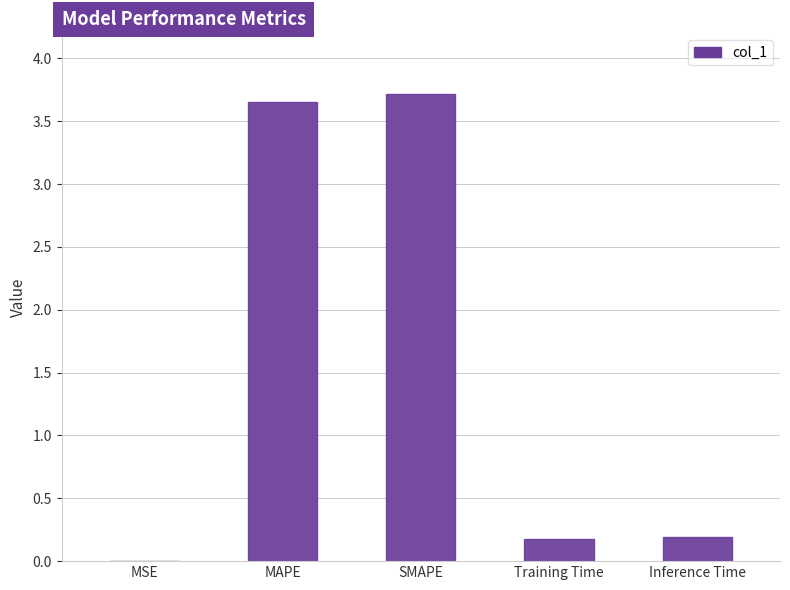

The chart shows a value of 3.7 at SMAPE. True or false?

True